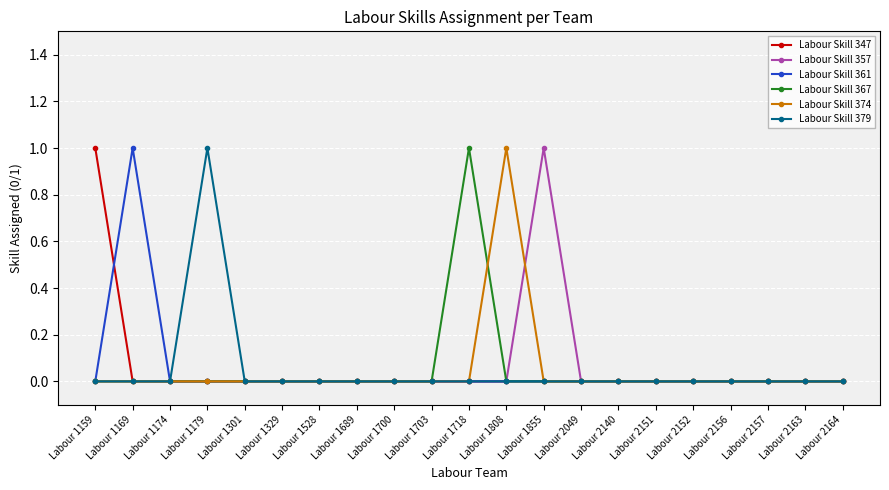

Is the value of Labour Skill 347 at Labour 1703 greater than the value of Labour Skill 357 at Labour 1855?

No